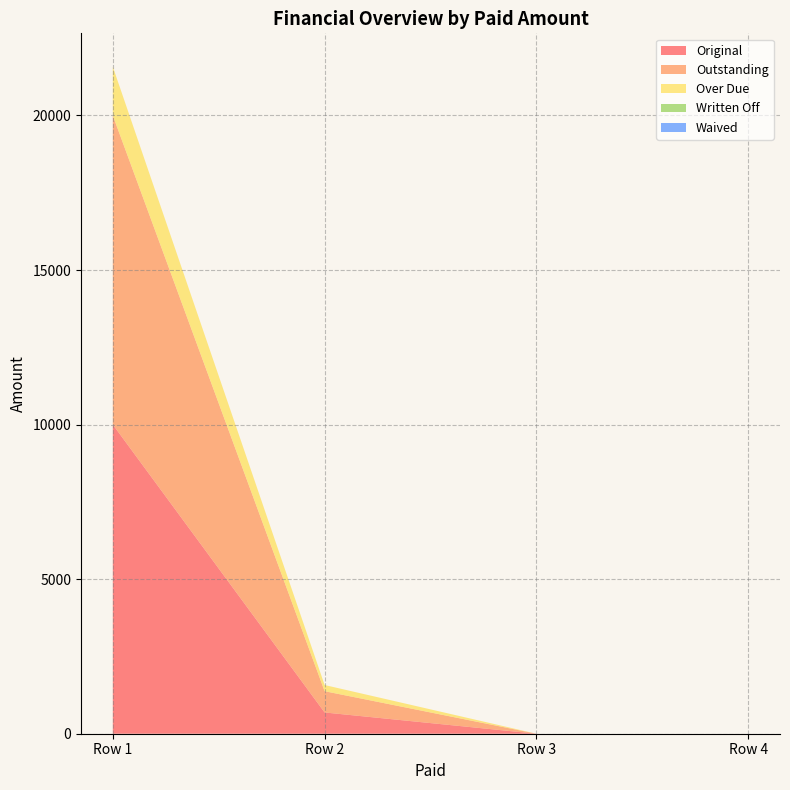

Reading left to right, list all the values displayed in this chart.

Original: 0=10000.0	0=687.8	0=0.0	0=0.0
Outstanding: 0=10000.0	0=687.8	0=0.0	0=0.0
Over Due: 0=1577.0	0=200.0	0=0.0	0=0.0
Written Off: 0=0.0	0=0.0	0=0.0	0=0.0
Waived: 0=0.0	0=0.0	0=0.0	0=0.0